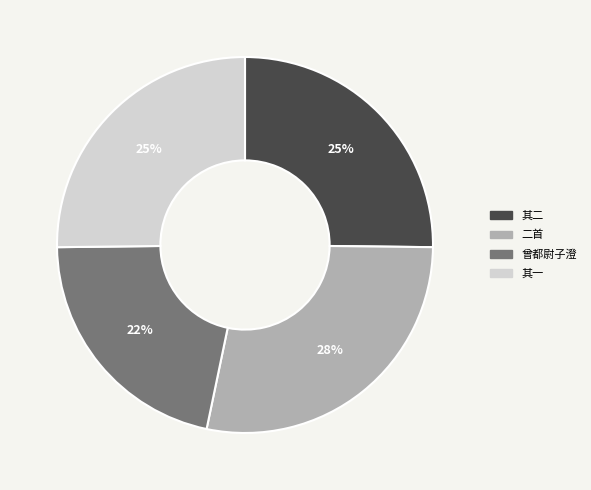

To the nearest percent, what is the combined percentage of 其一 and 其二?

50%